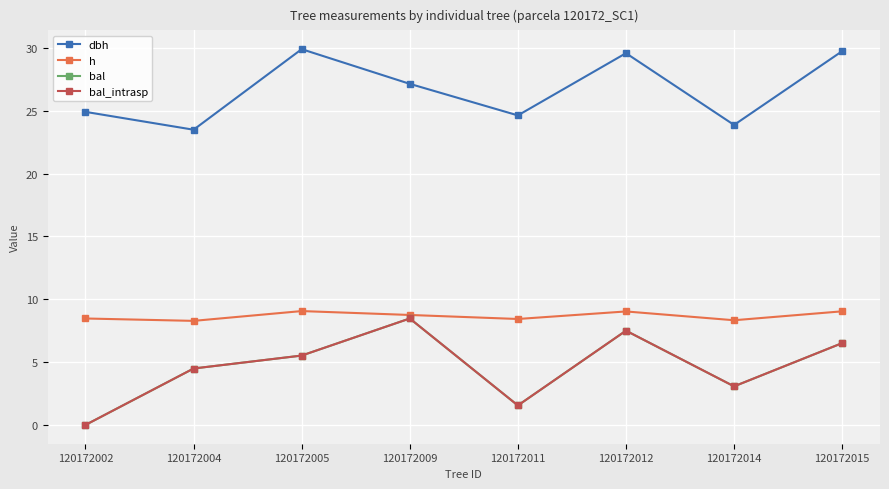

What is the value of the bal_intrasp point at the 2nd from the left?

4.5